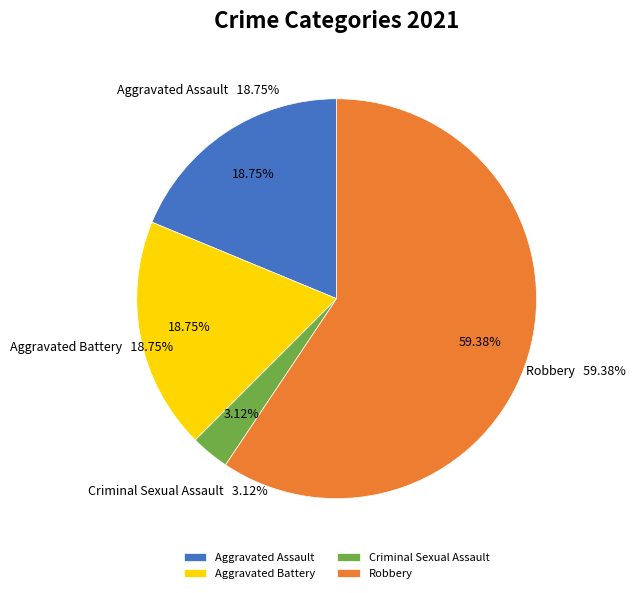

True or false: Aggravated Assault accounts for 5% of the total.

False